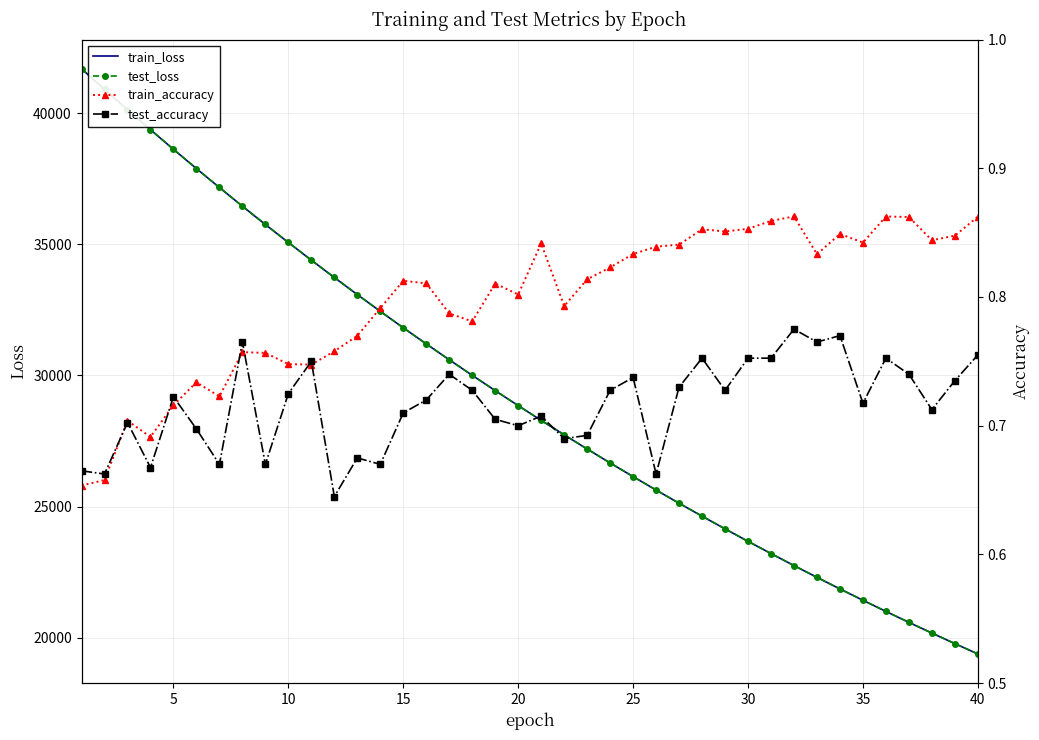

Does the chart have visible grid lines?

Yes